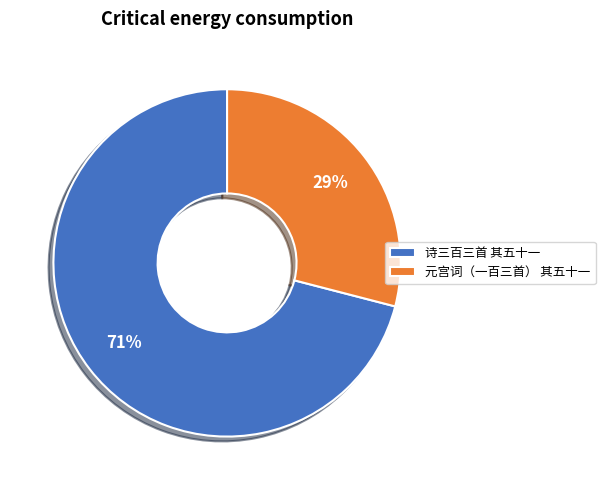

Which category has the smallest portion of the pie?

元宫词（一百三首） 其五十一